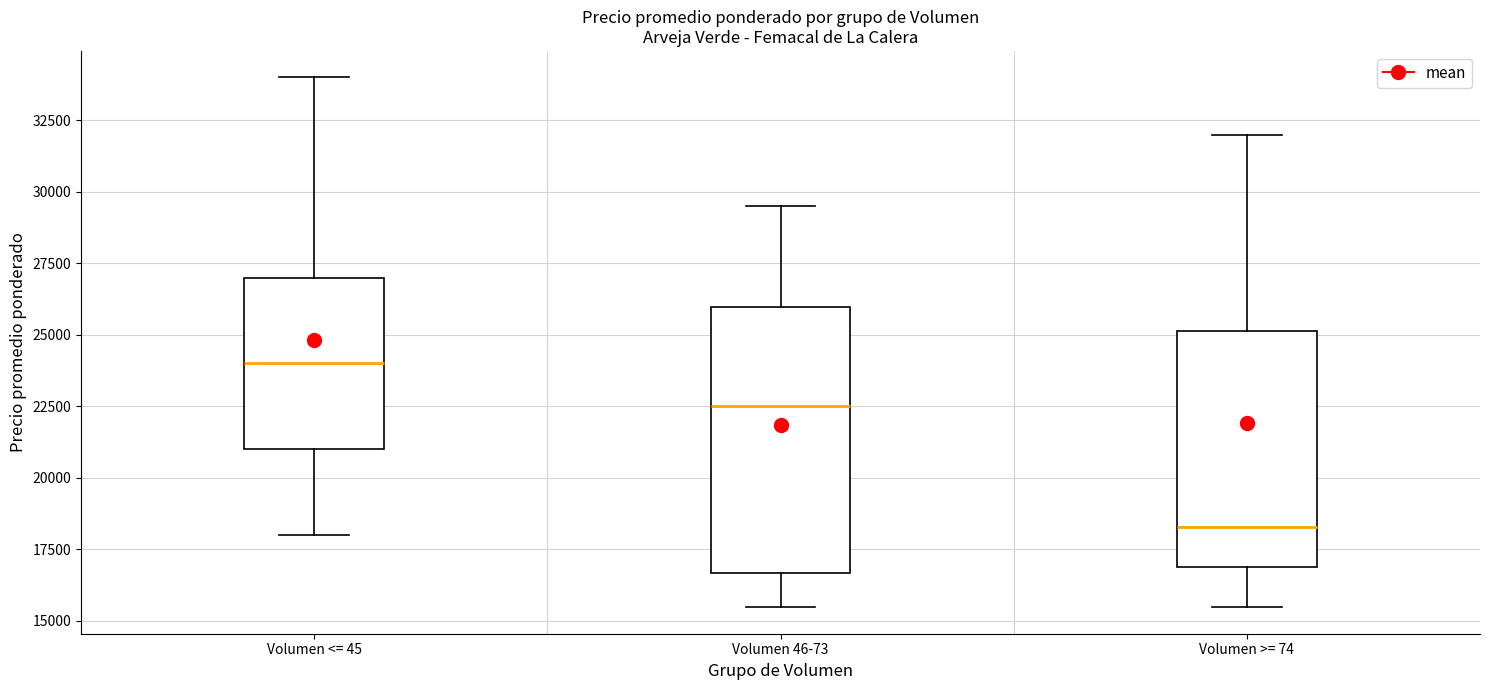

Where does the upper whisker of the box for Volumen <= 45 end on the y-axis? The values are not printed on the chart, so give them approximately, as read against the axis.

34000